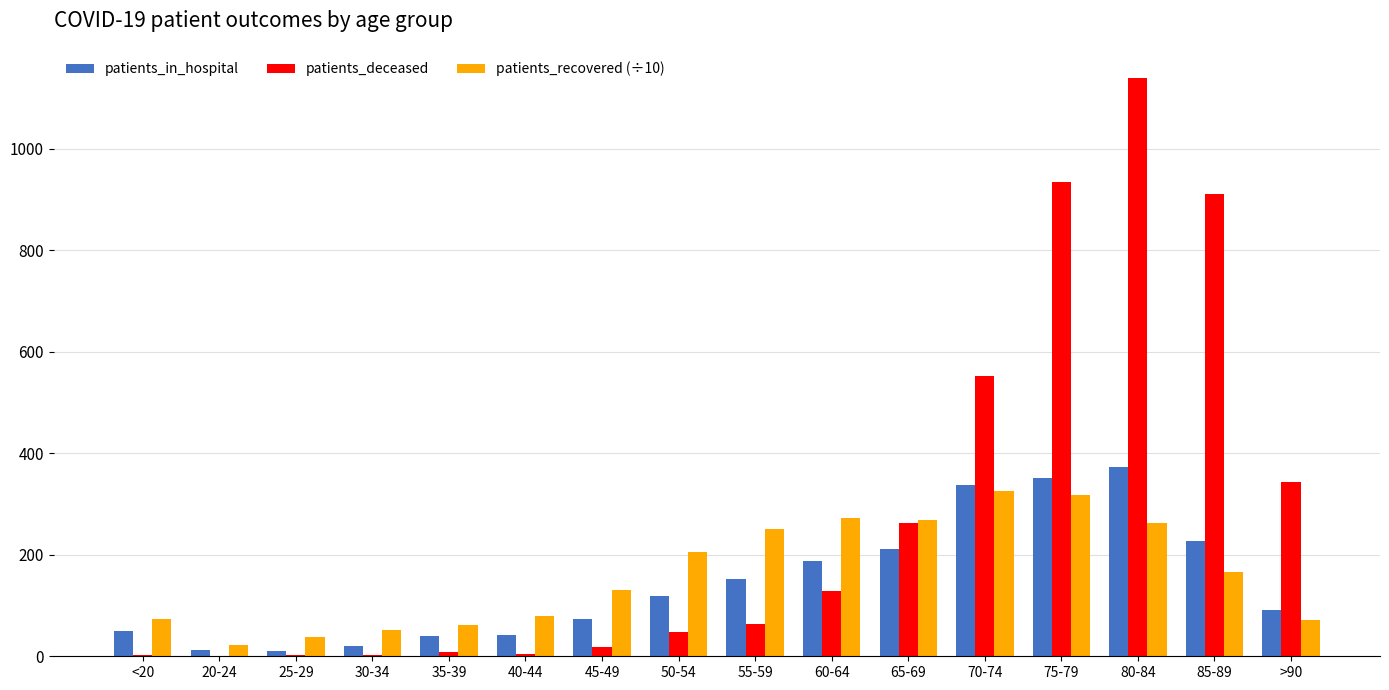

Is it true that patients_in_hospital equals 352.0 at 75-79?

True